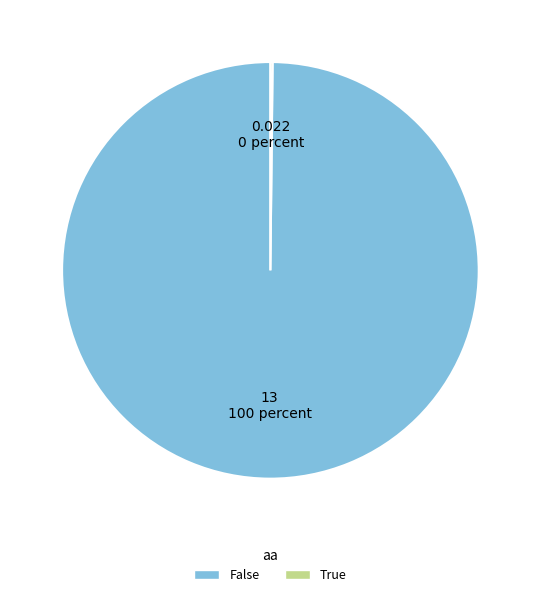

Which category accounts for the majority?

False